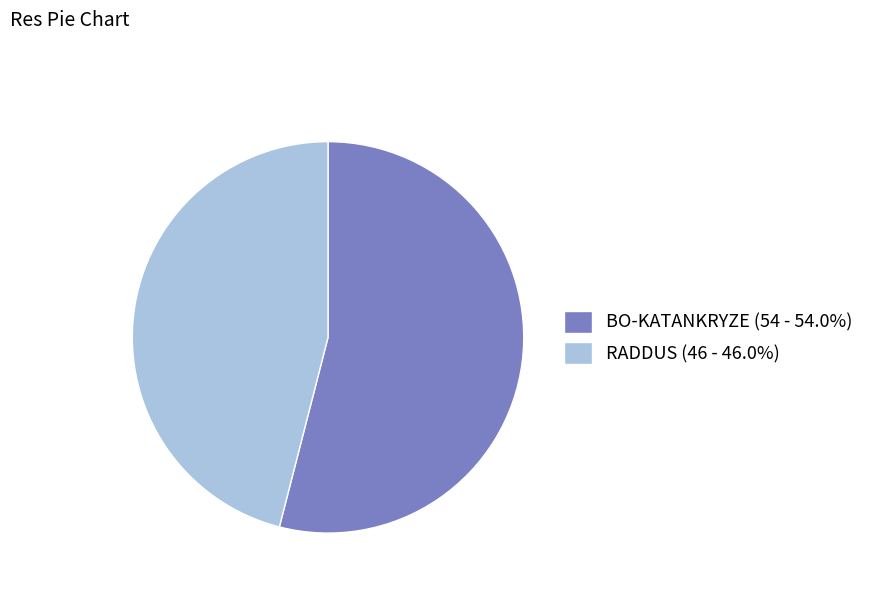

Which category has the biggest portion of the pie?

BO-KATANKRYZE